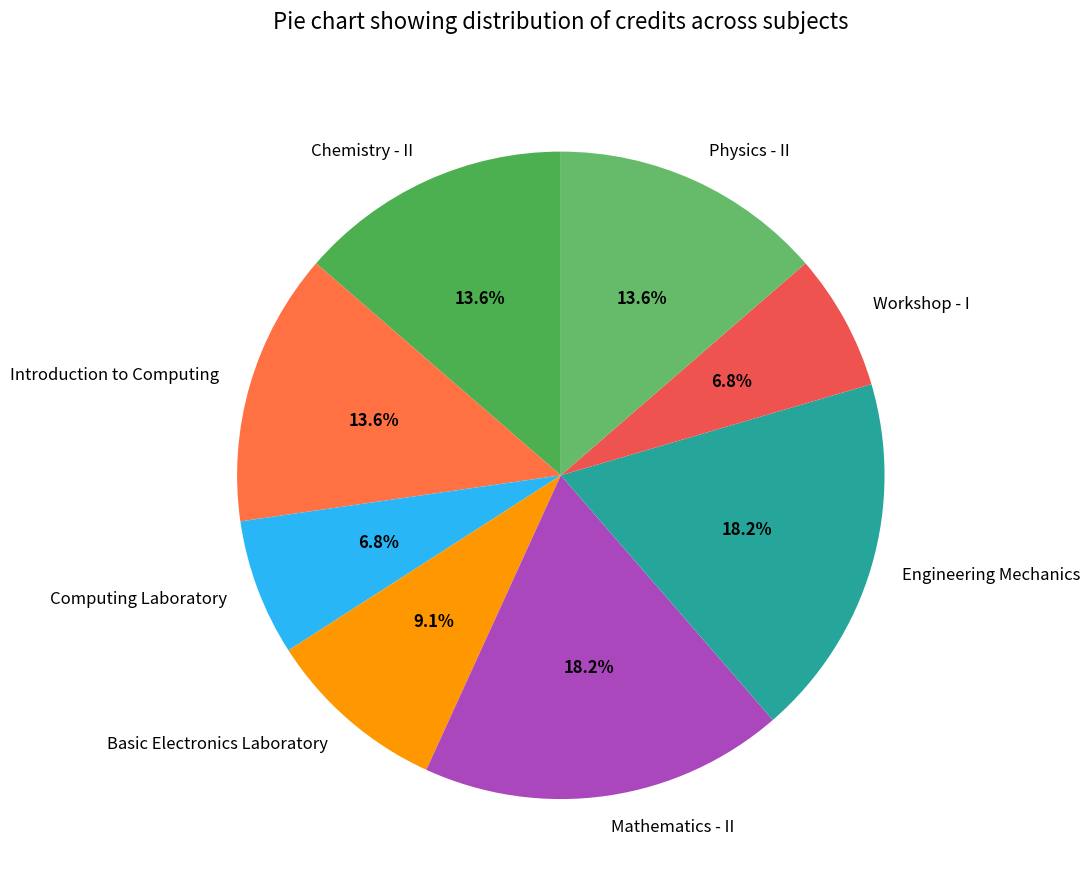

Is Chemistry - II the majority of the pie?

No